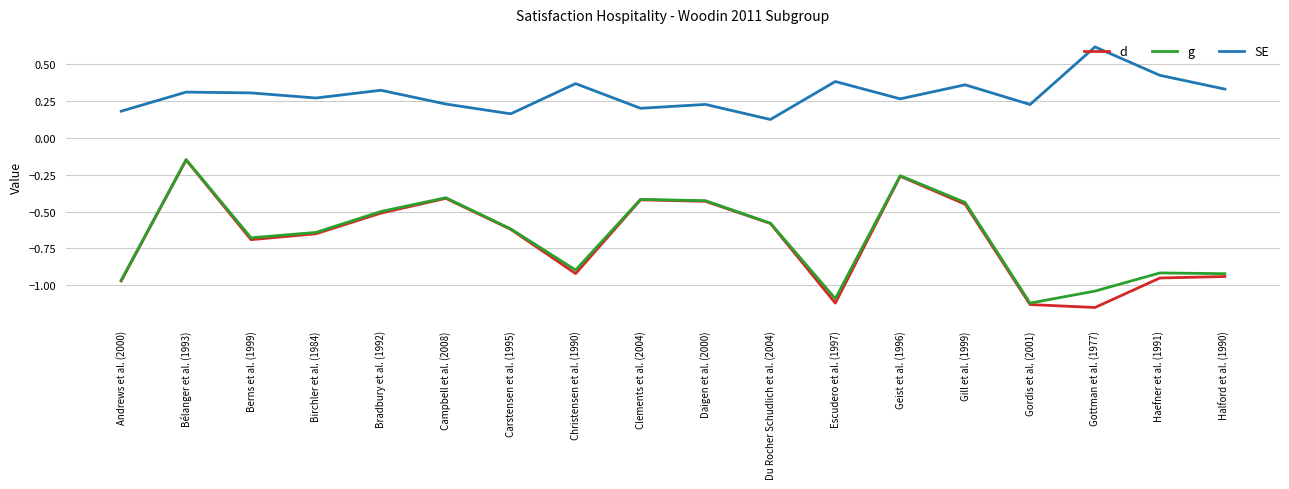

In SE, how many points are higher than both neighbors (excluding endpoints)?

7